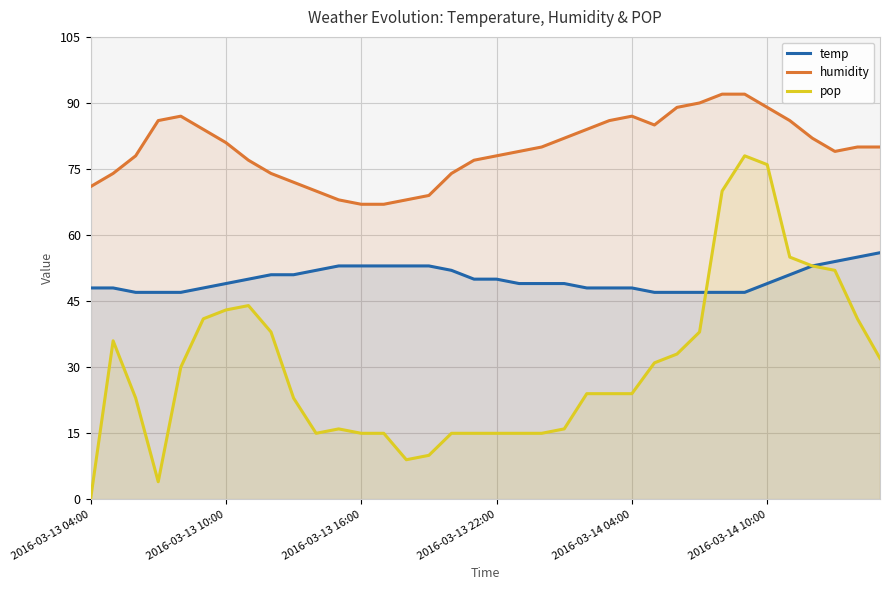

Which label corresponds to the smallest value in the chart?

2016-03-13 04:00